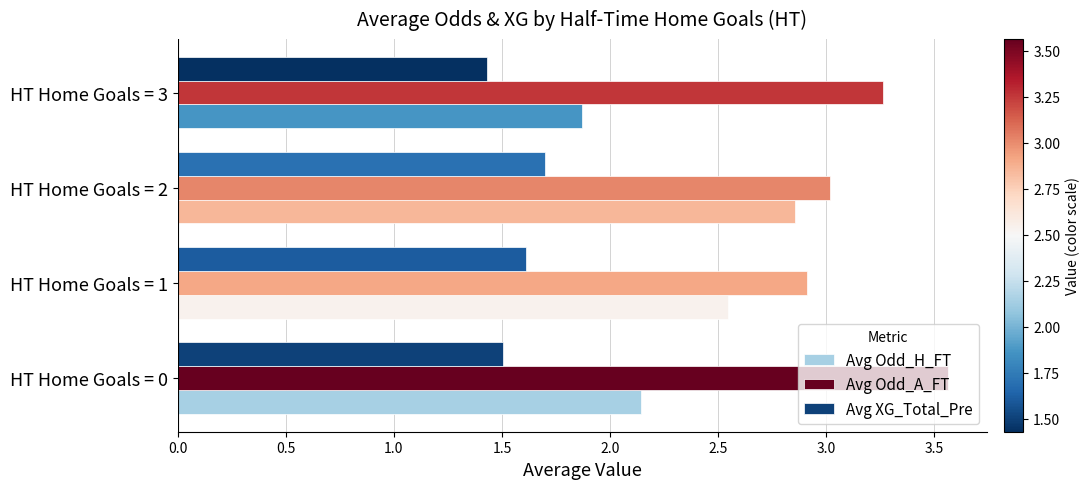

At which category does the chart reach its minimum across all series?

HT Home Goals = 3